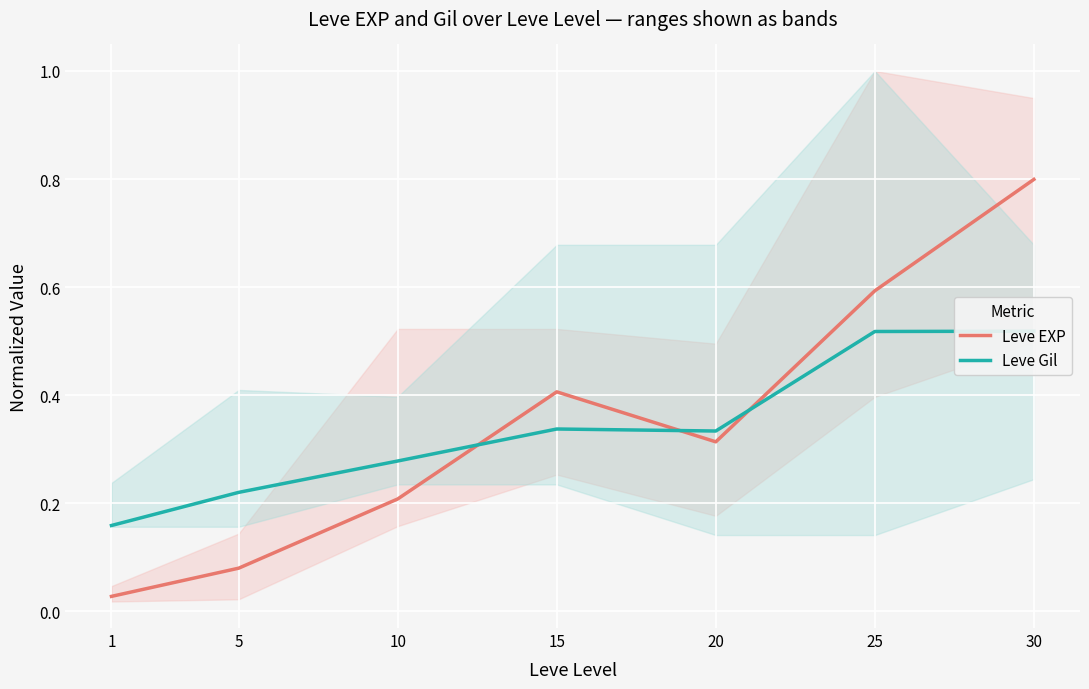

How many intersections are there between Leve EXP and Leve Gil?

3